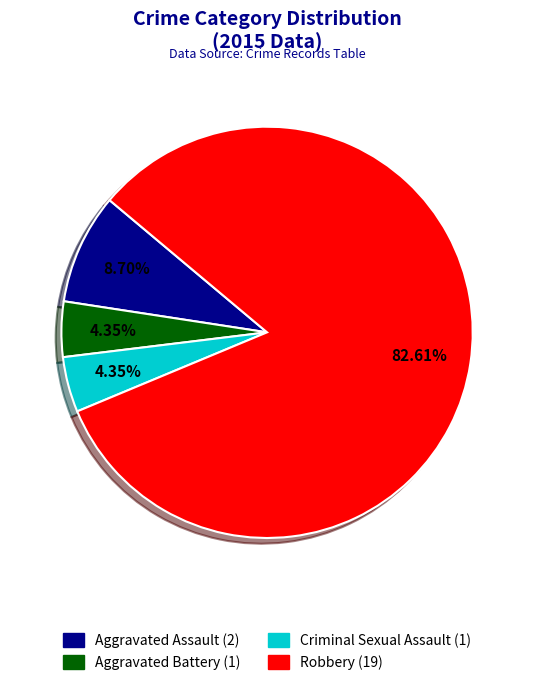

How many segments does this pie chart have?

4